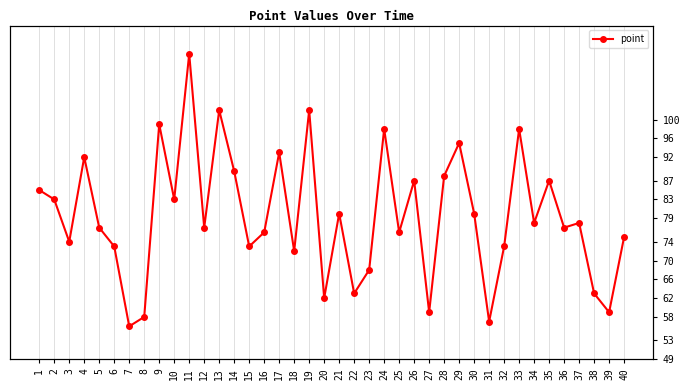

What is the value of the 32nd point from the left?

73